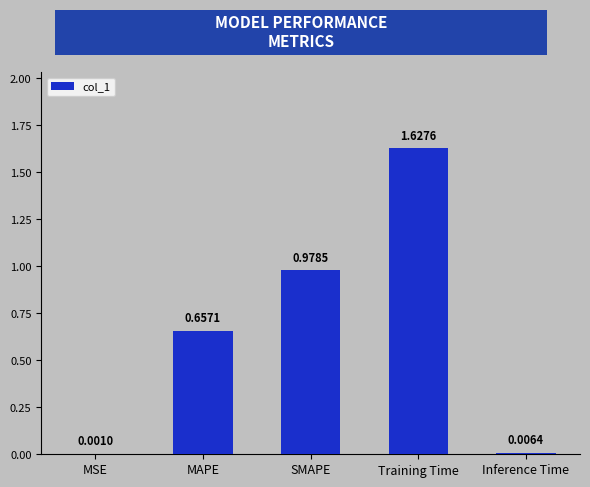

At which category does the chart reach its peak across all series?

Training Time